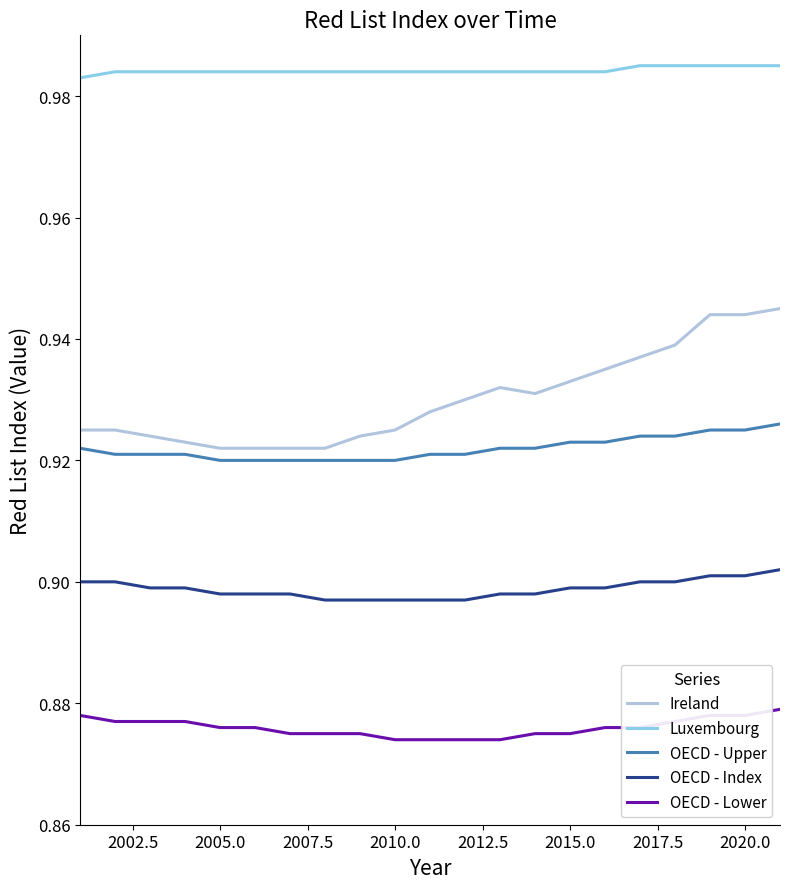

List the series in order of their peak value, lowest first.

OECD - Lower, OECD - Index, OECD - Upper, Ireland, Luxembourg